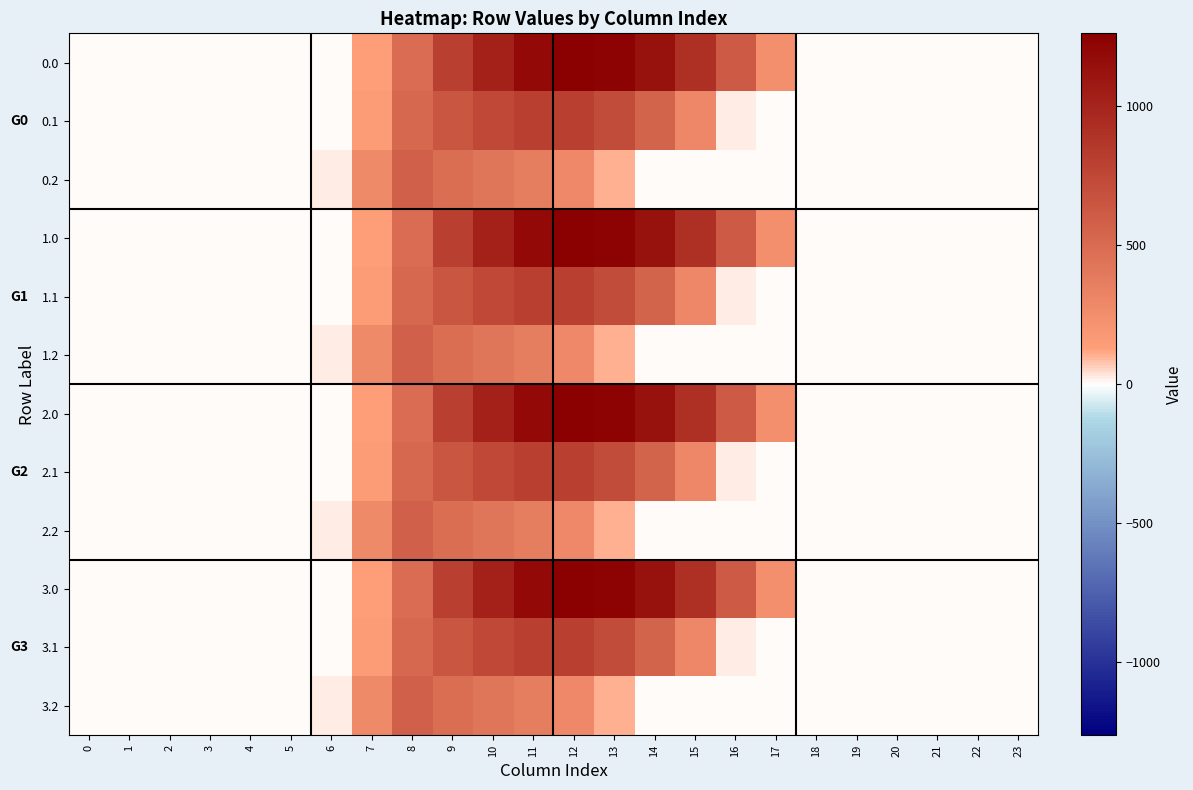

At how many categories does at least one series exceed 809?

6